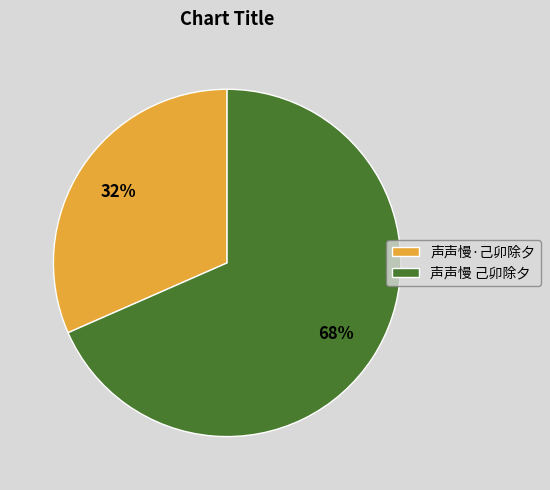

Is the sum of 声声慢·己卯除夕 and 声声慢 己卯除夕 greater than half?

Yes